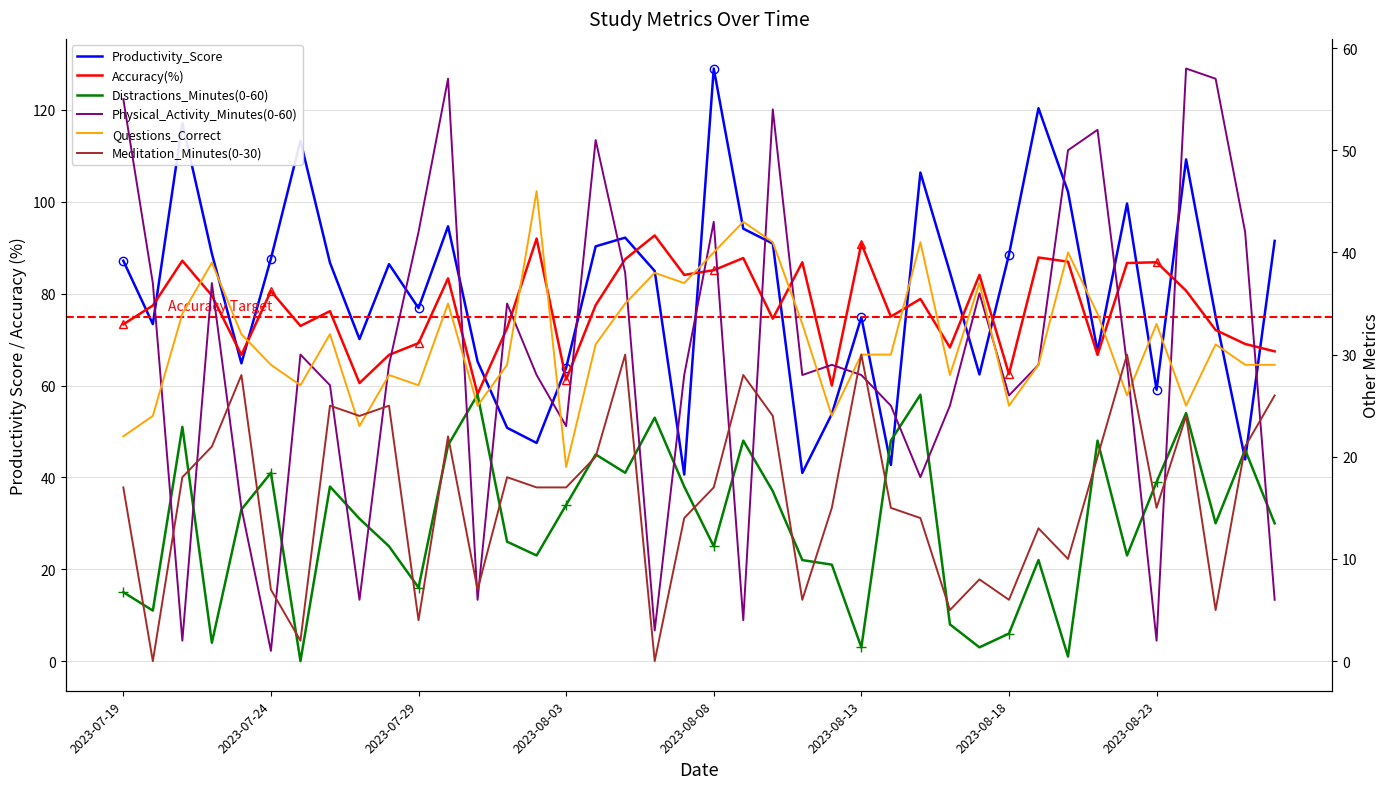

Read the Questions_Correct value at 2023-08-02.

46.0